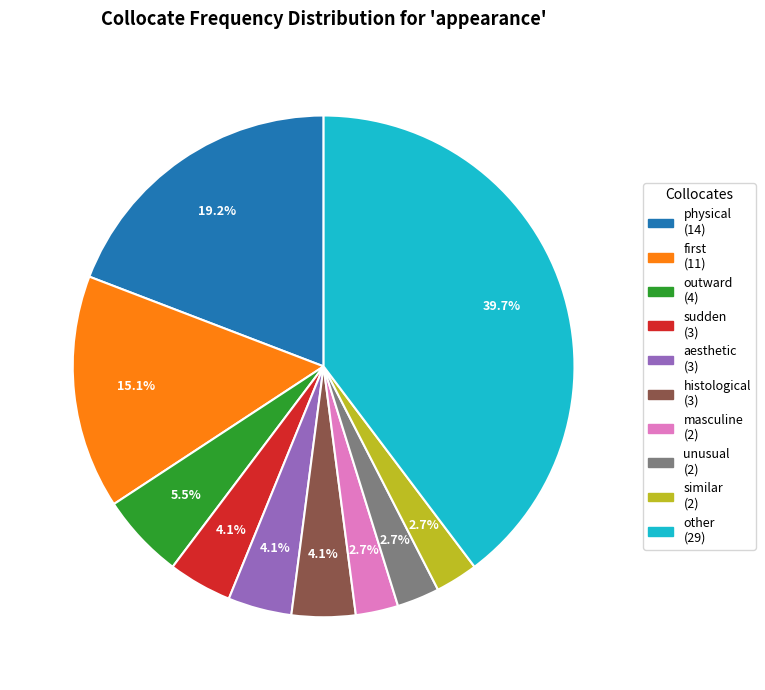

Is it true that unusual is 3% of the pie?

True